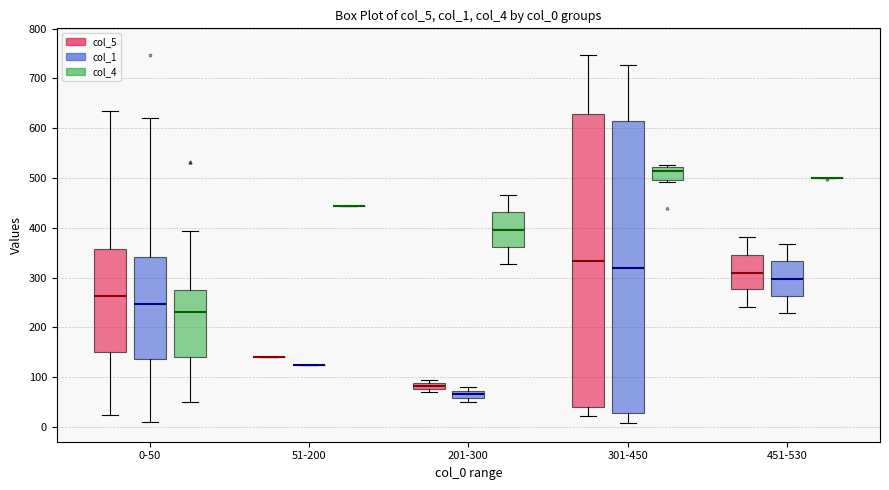

Where is the lower edge of the box for 201-300 (col_5) on the y-axis? The values are not printed on the chart, so give them approximately, as read against the axis.

80